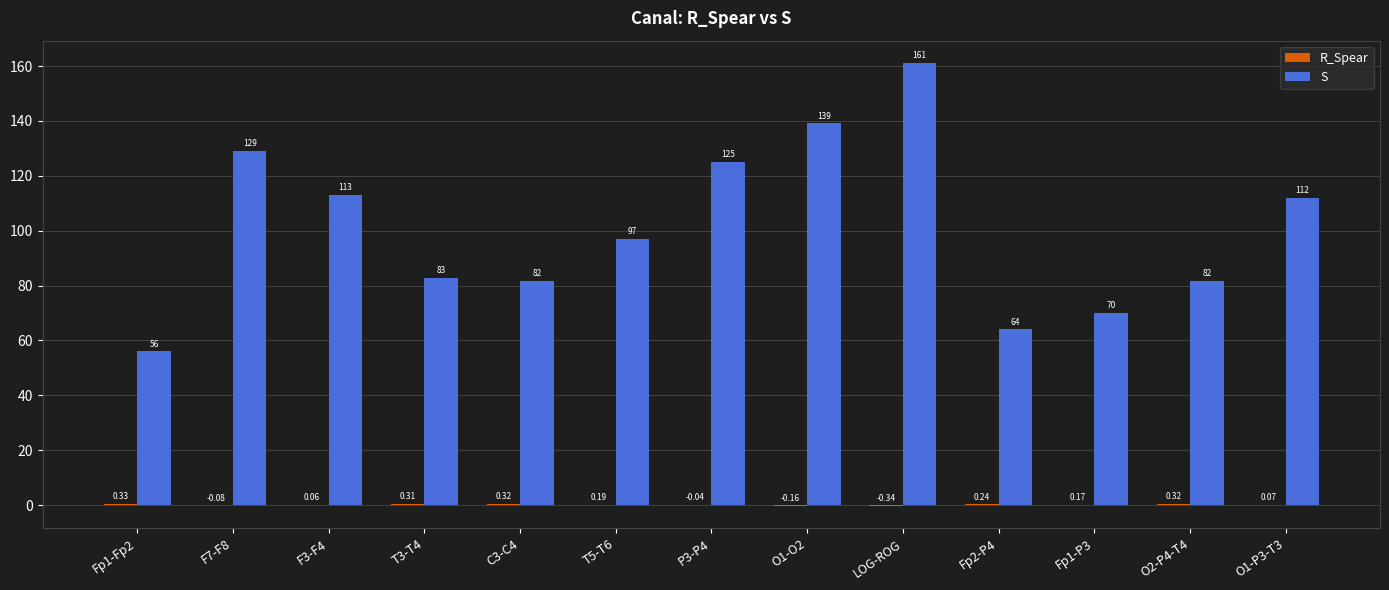

What is the maximum value shown in the chart?

161.2